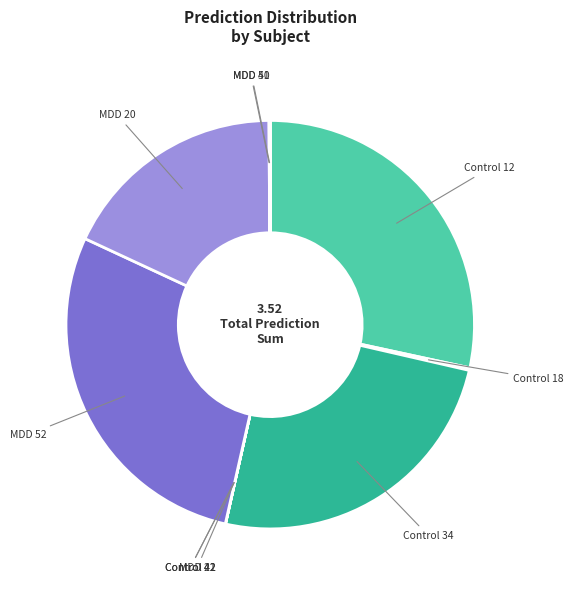

Is there a majority slice in this chart?

No